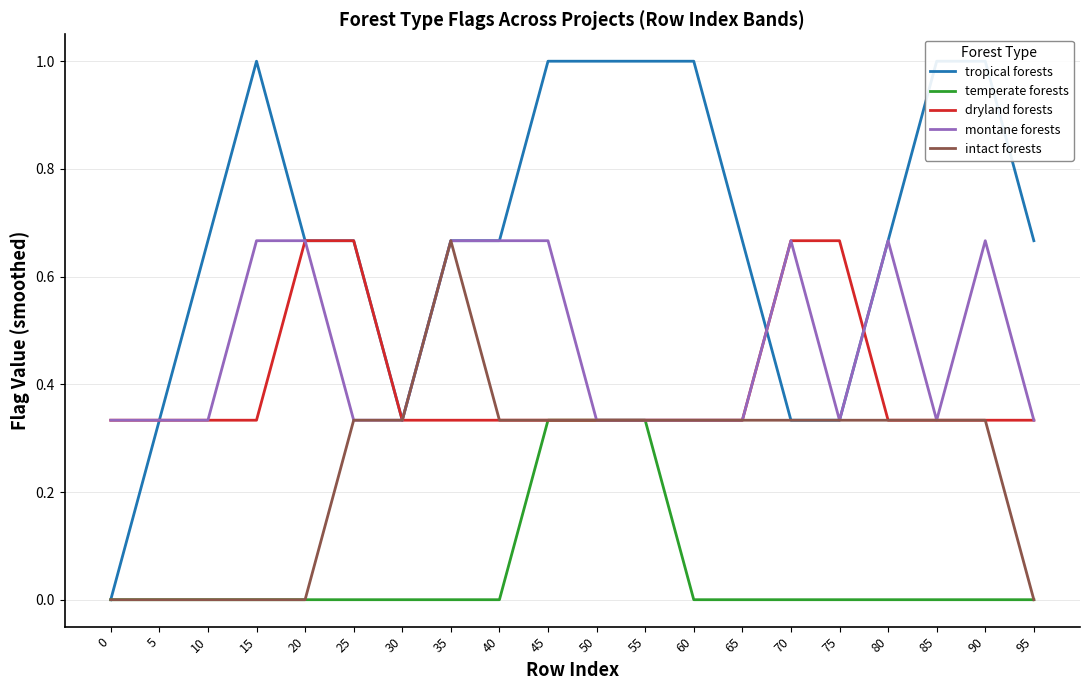

Reading left to right, list all the values displayed in this chart.

tropical forests: 0=0.0	5=0.3	10=0.7	15=1.0	20=0.7	25=0.7	30=0.3	35=0.7	40=0.7	45=1.0	50=1.0	55=1.0	60=1.0	65=0.7	70=0.3	75=0.3	80=0.7	85=1.0	90=1.0	95=0.7
temperate forests: 0=0.0	5=0.0	10=0.0	15=0.0	20=0.0	25=0.0	30=0.0	35=0.0	40=0.0	45=0.3	50=0.3	55=0.3	60=0.0	65=0.0	70=0.0	75=0.0	80=0.0	85=0.0	90=0.0	95=0.0
dryland forests: 0=0.3	5=0.3	10=0.3	15=0.3	20=0.7	25=0.7	30=0.3	35=0.3	40=0.3	45=0.3	50=0.3	55=0.3	60=0.3	65=0.3	70=0.7	75=0.7	80=0.3	85=0.3	90=0.3	95=0.3
montane forests: 0=0.3	5=0.3	10=0.3	15=0.7	20=0.7	25=0.3	30=0.3	35=0.7	40=0.7	45=0.7	50=0.3	55=0.3	60=0.3	65=0.3	70=0.7	75=0.3	80=0.7	85=0.3	90=0.7	95=0.3
intact forests: 0=0.0	5=0.0	10=0.0	15=0.0	20=0.0	25=0.3	30=0.3	35=0.7	40=0.3	45=0.3	50=0.3	55=0.3	60=0.3	65=0.3	70=0.3	75=0.3	80=0.3	85=0.3	90=0.3	95=0.0